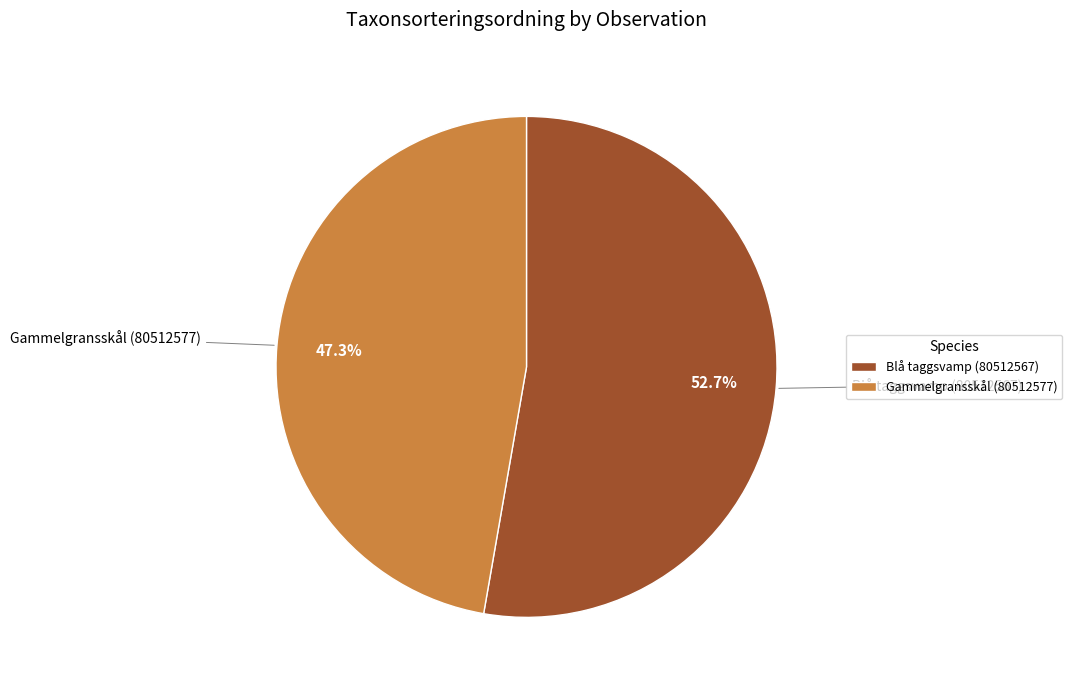

Combined, what portion of the pie is Gammelgransskål (80512577) and Blå taggsvamp (80512567)?

100.0%